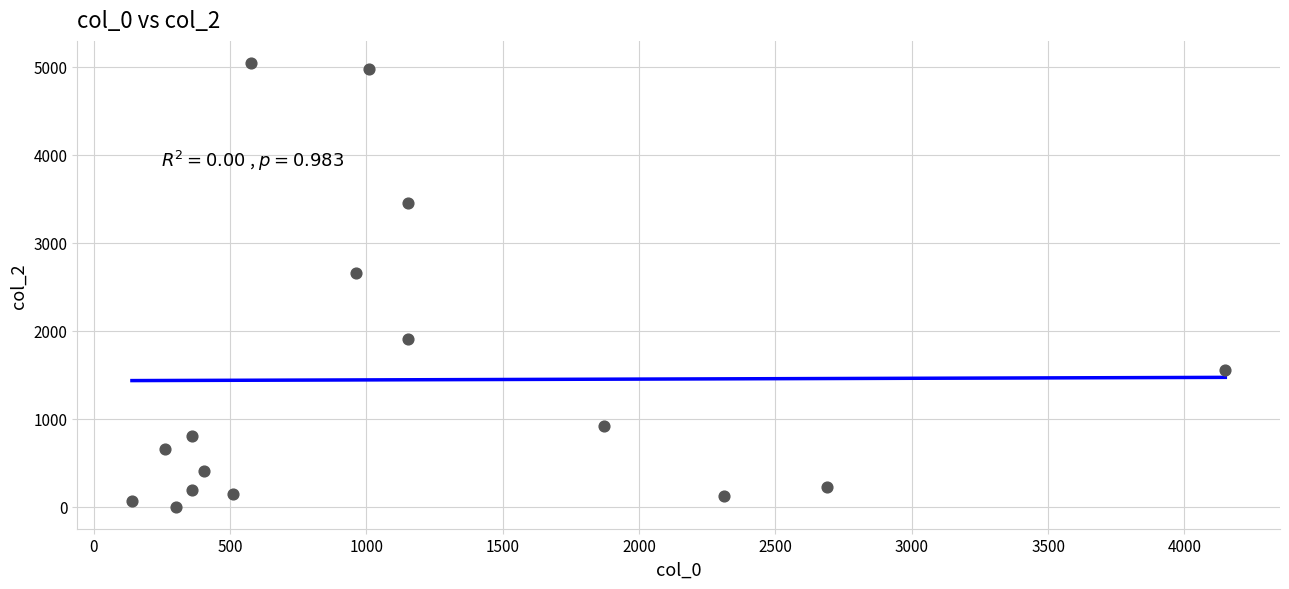

What is the range of Y values (max minus min)?

5040